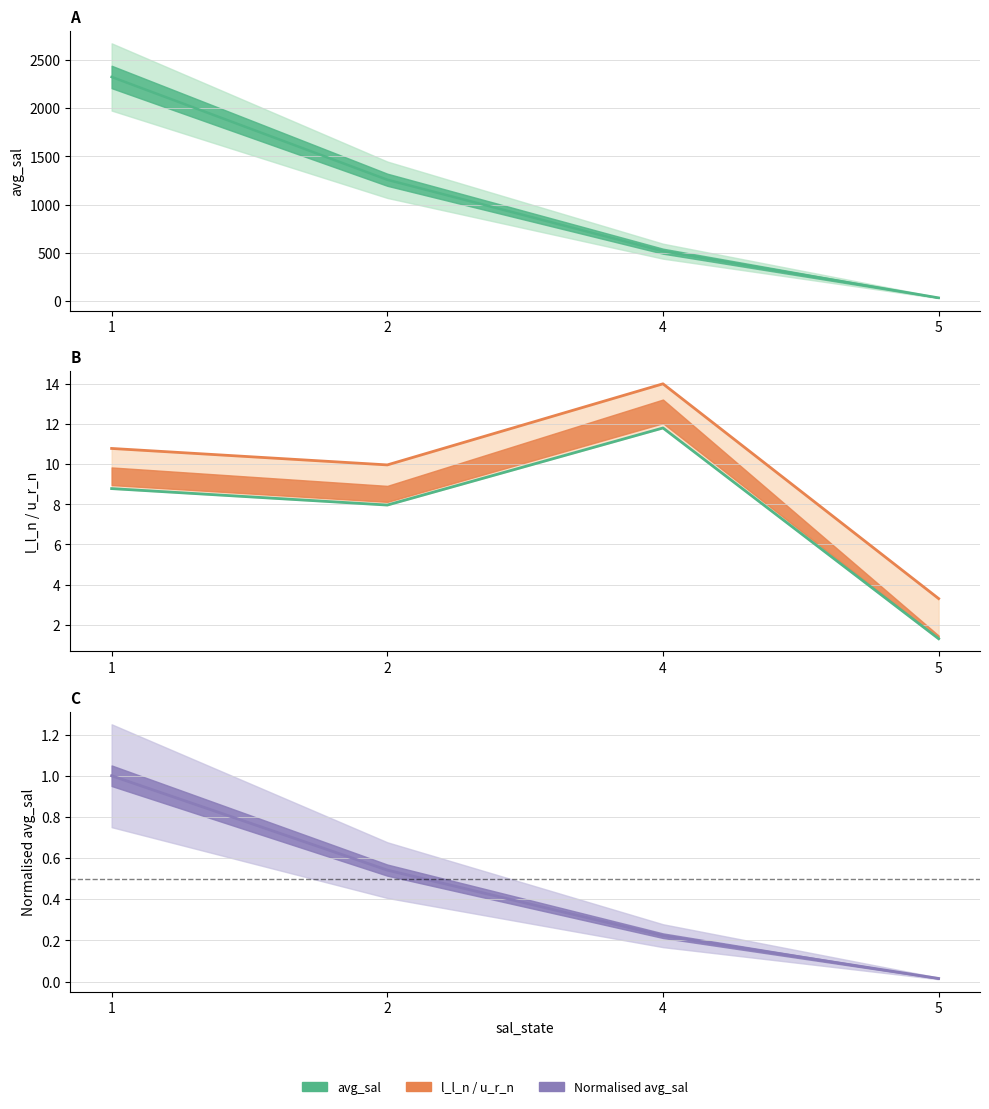

Does the chart display data point markers on the line(s)?

No